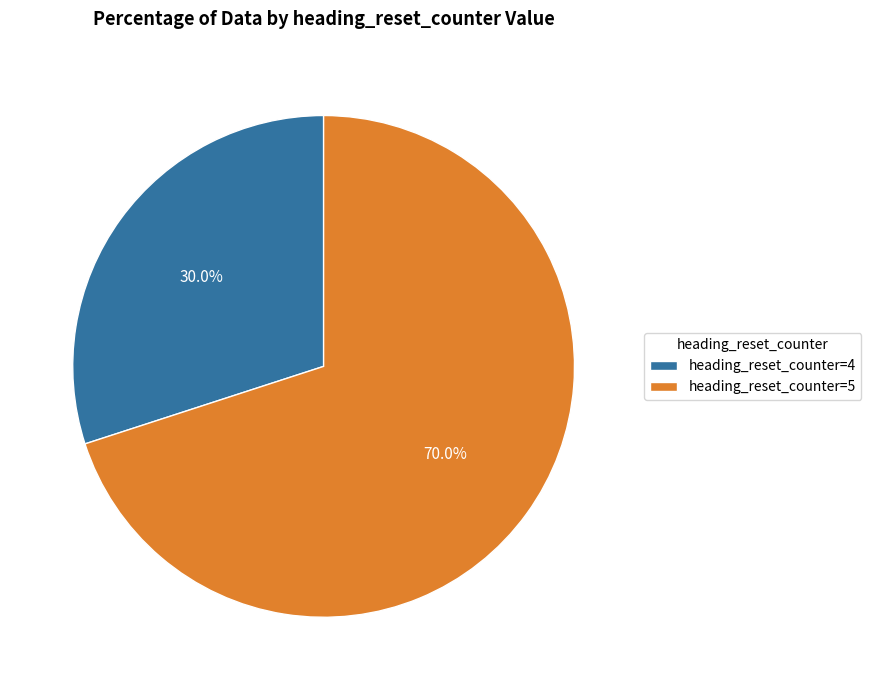

To the nearest percent, what is the difference between the largest and smallest slice percentages?

40%